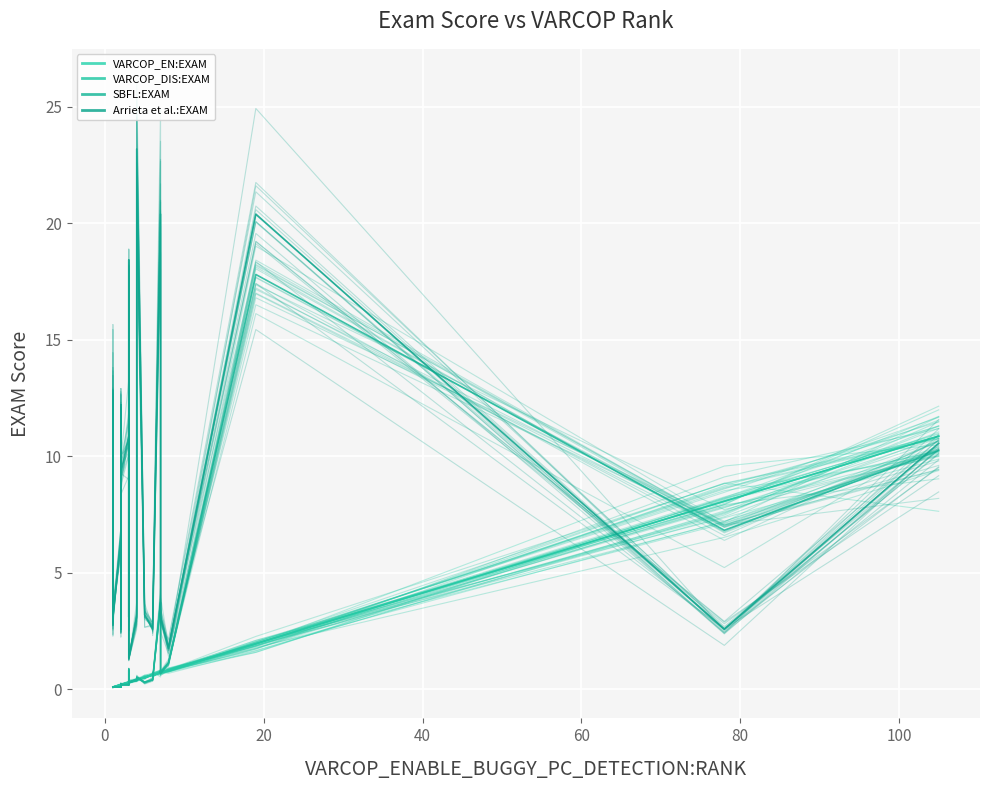

Read the VARCOP_DISABLE_BUGGY_PC_DETECTION:EXAM value at 24.

0.1